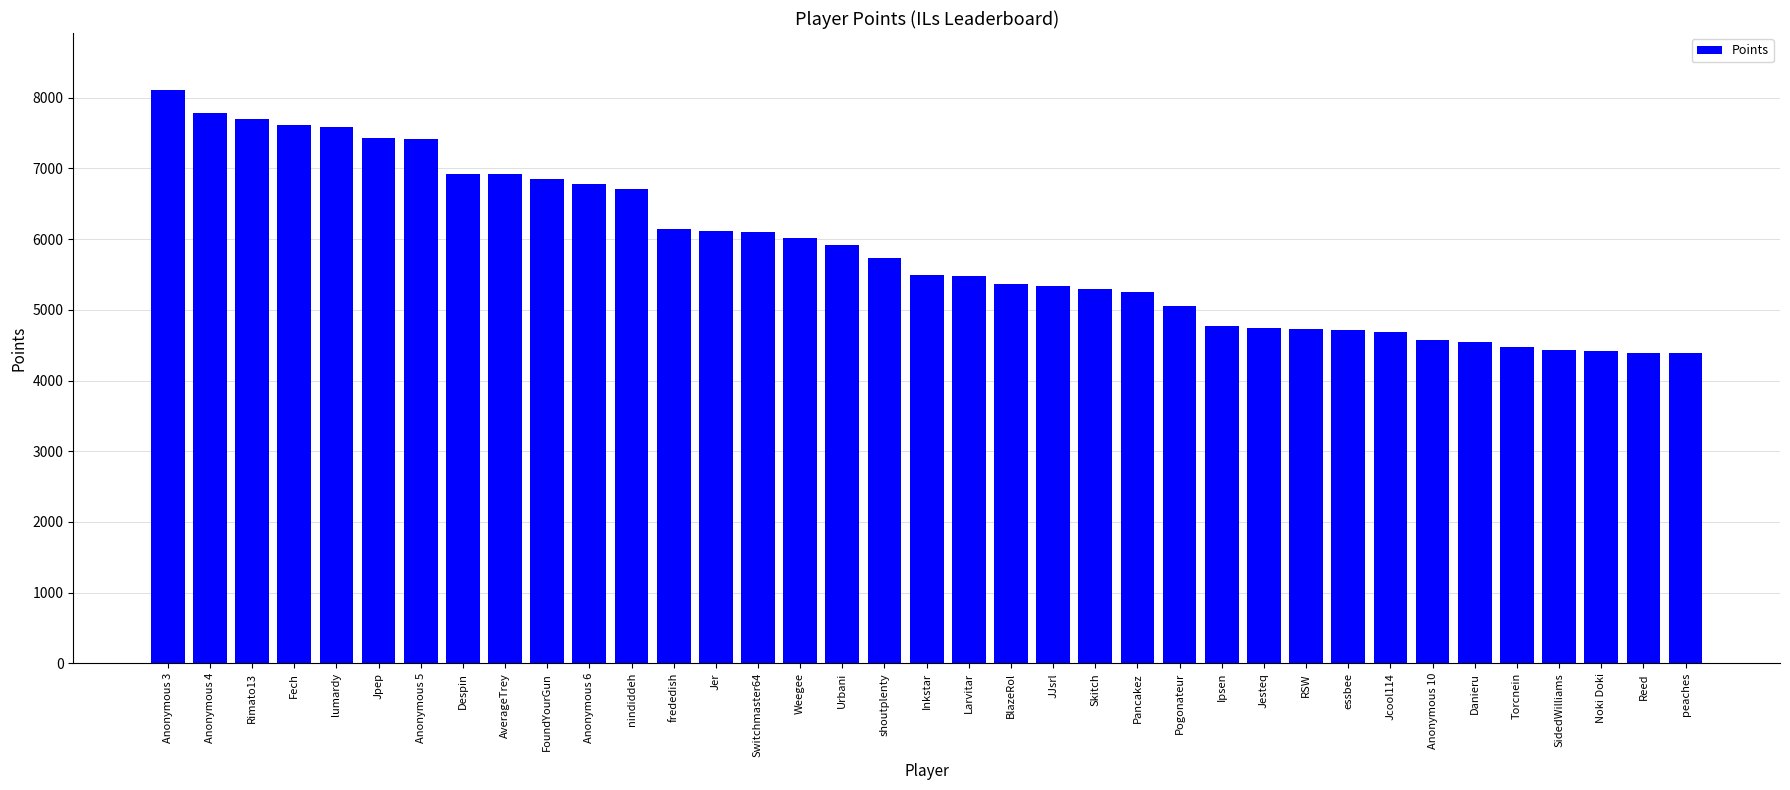

Where is the data nearest to the value 6245?

frededish